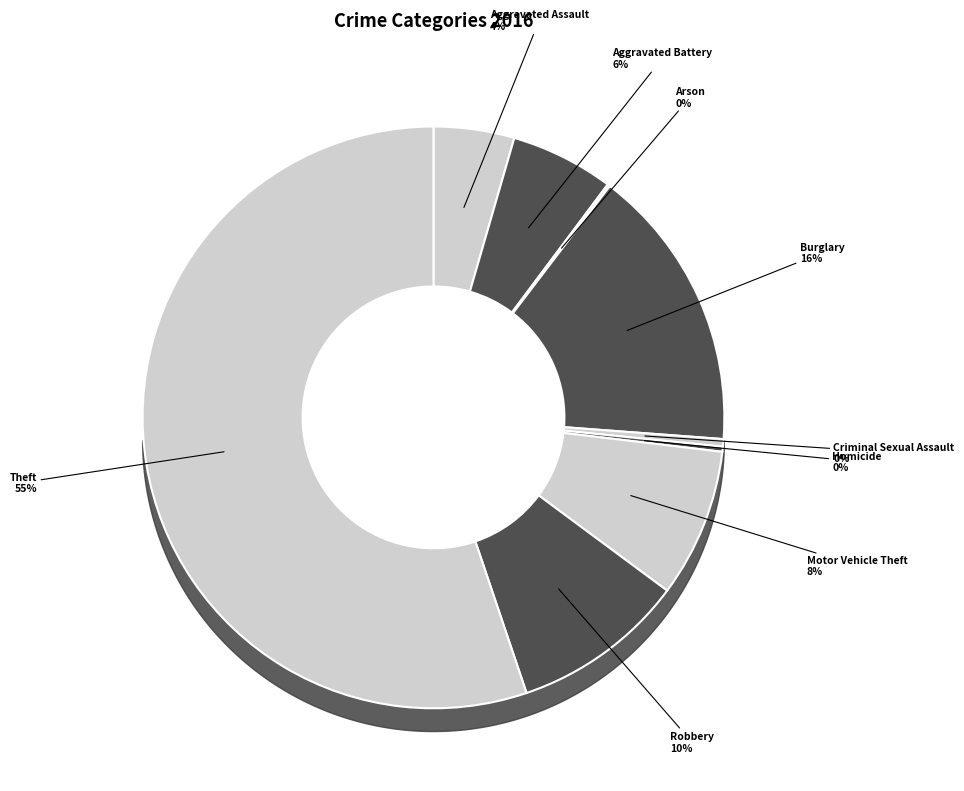

True or false: Robbery accounts for 15% of the total.

False